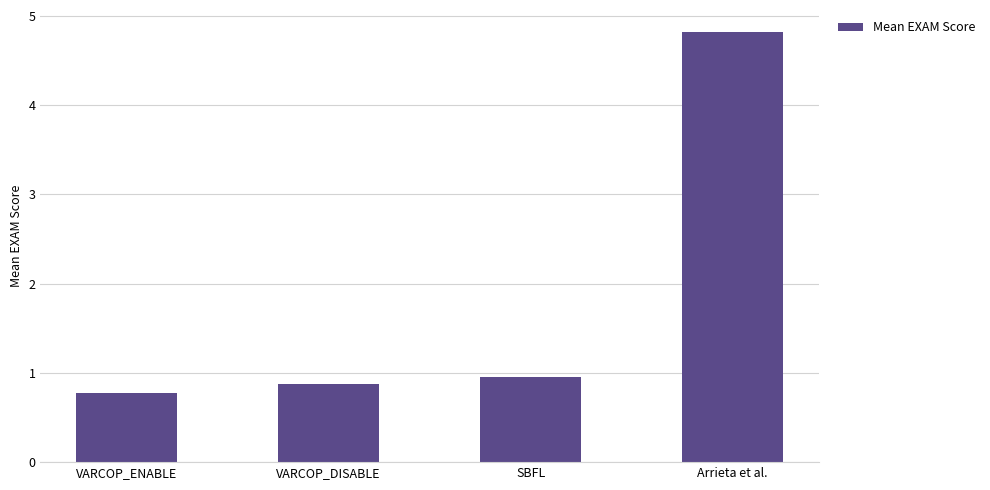

Reading left to right, list all the values displayed in this chart.

VARCOP_ENABLE=0.8	VARCOP_DISABLE=0.9	SBFL=1.0	Arrieta et al.=4.8